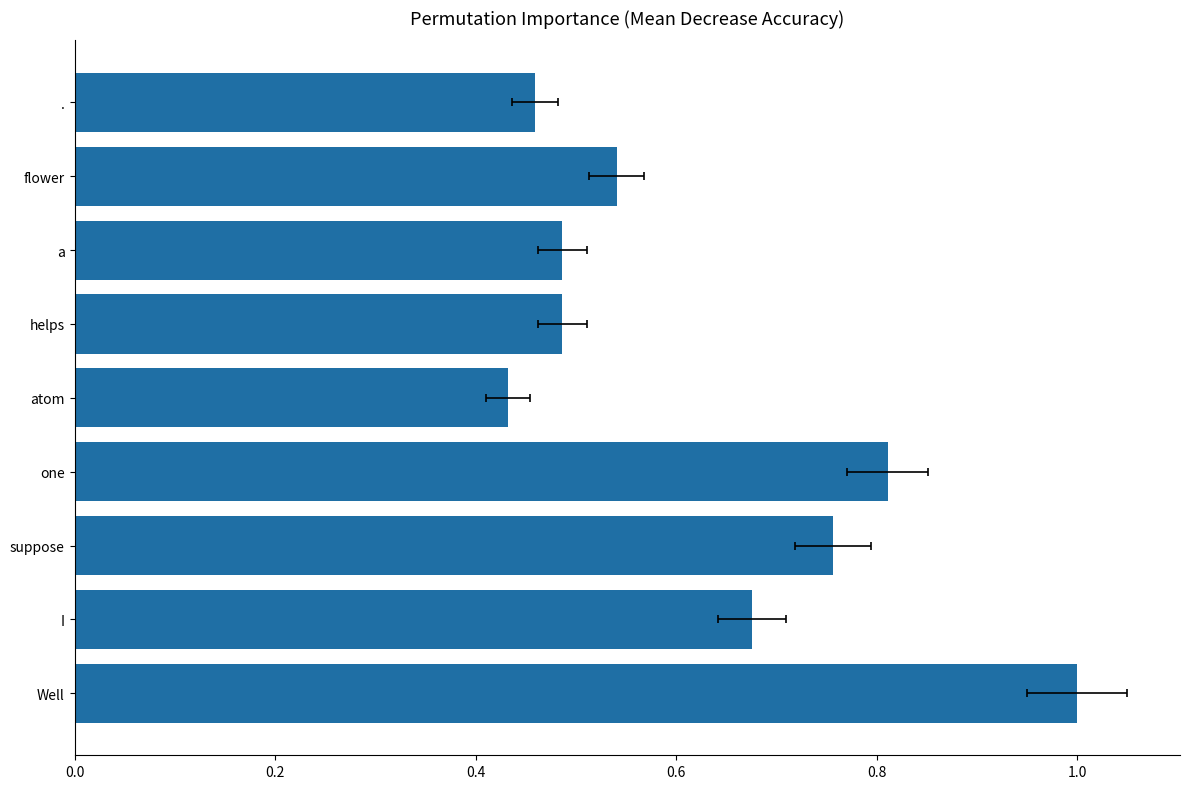

Reading right to left, extract all data points from this chart.

0.5	0.5	0.5	0.5	0.4	0.8	0.8	0.7	1.0